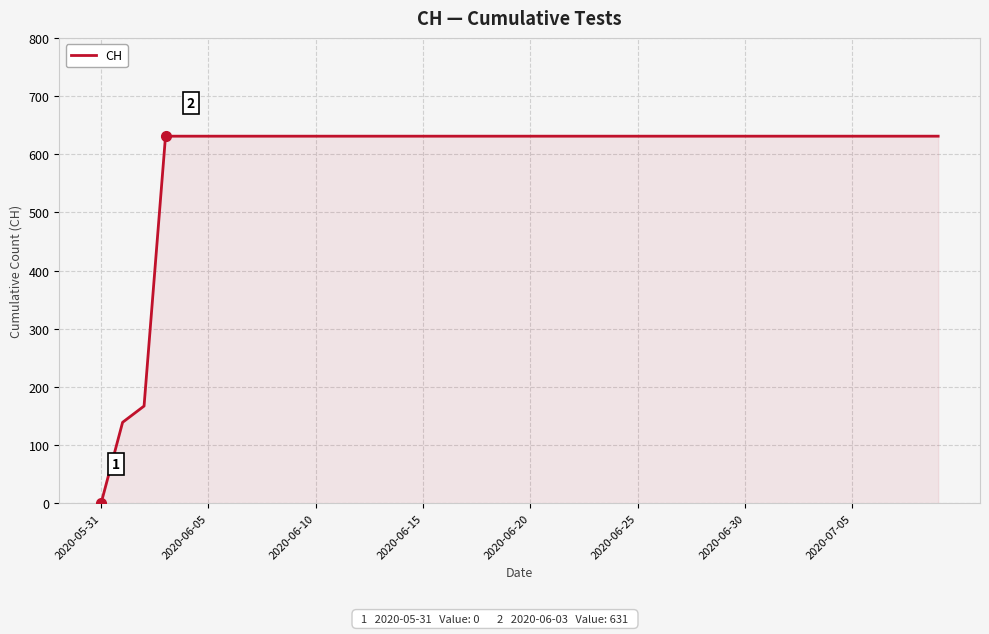

What is the maximum value shown in the chart?

631